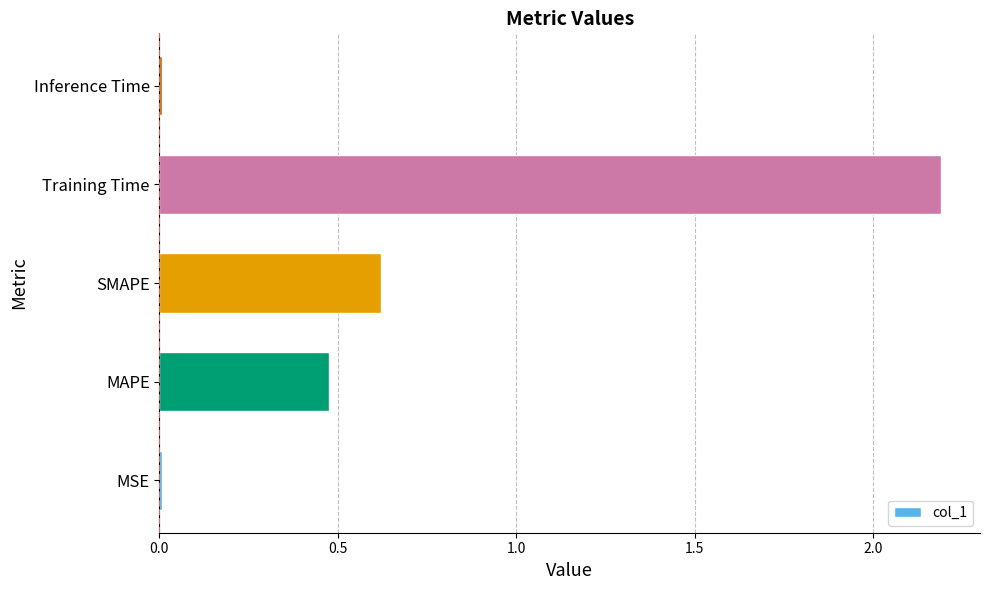

True or false: the data shows 2.2 at Training Time.

True